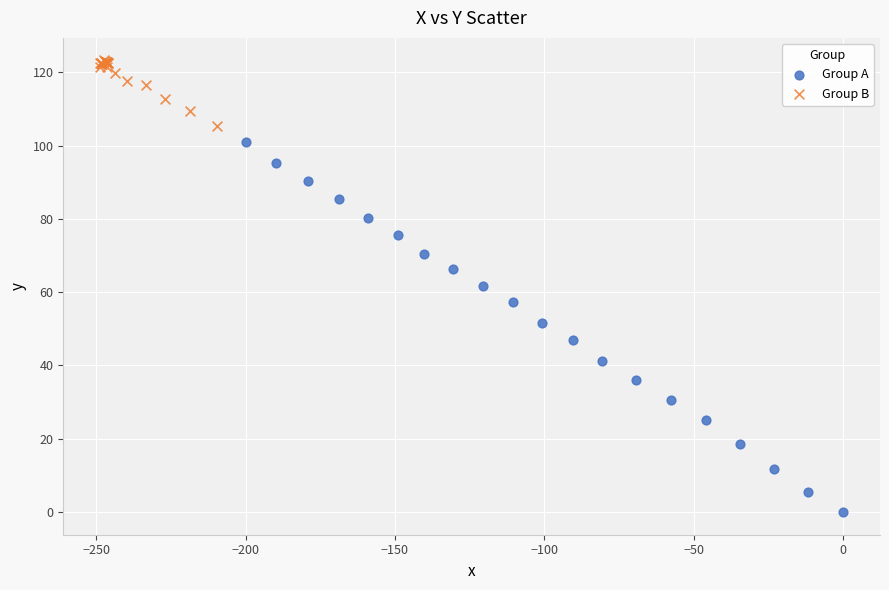

What are all the series names shown in the legend?

Group A, Group B